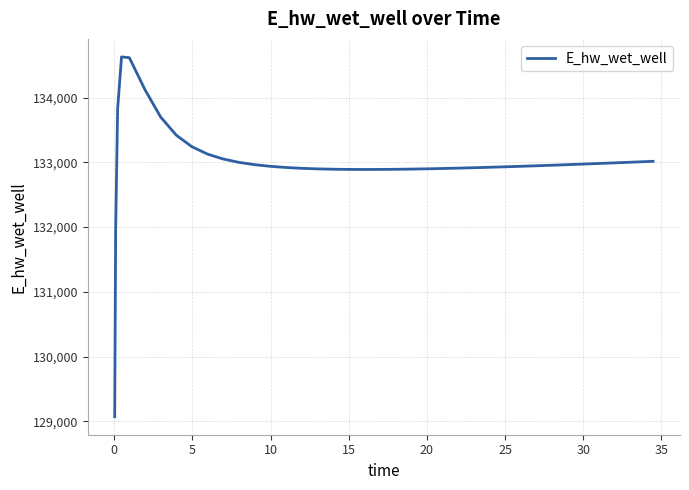

Does the chart display data point markers on the line(s)?

No